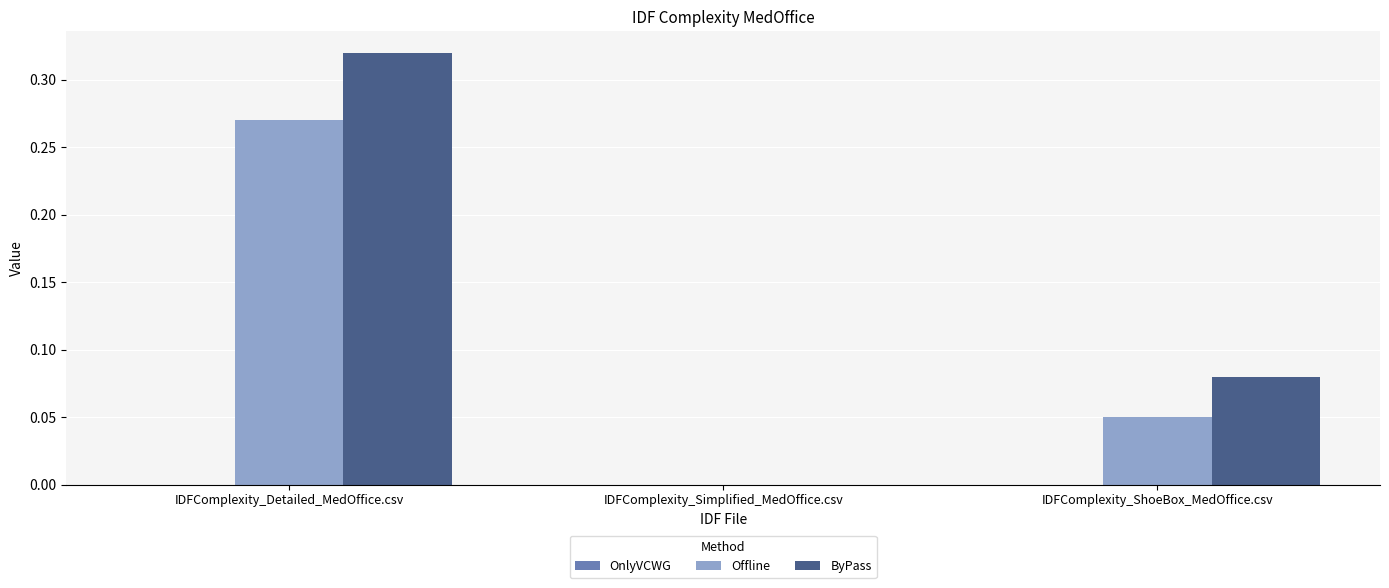

Which category has the highest value in the ByPass series?

IDFComplexity_Detailed_MedOffice.csv